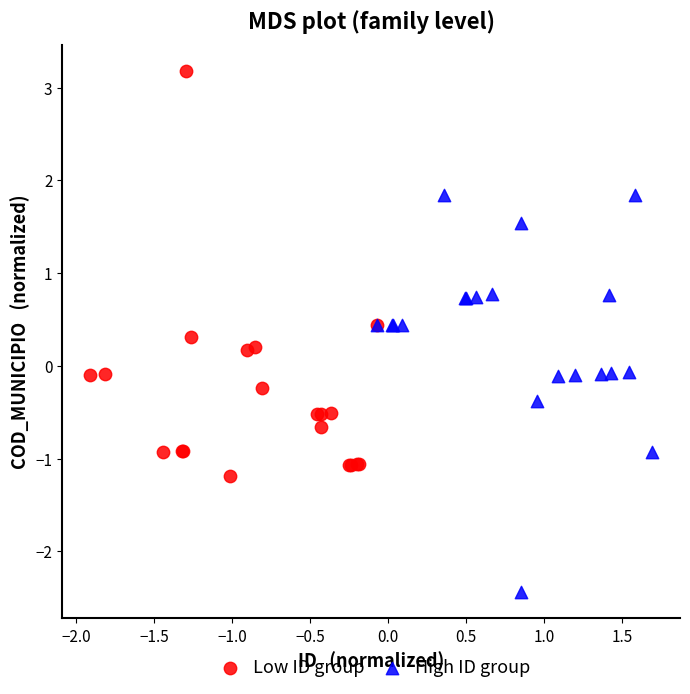

What are all the series names shown in the legend?

Low ID group, High ID group